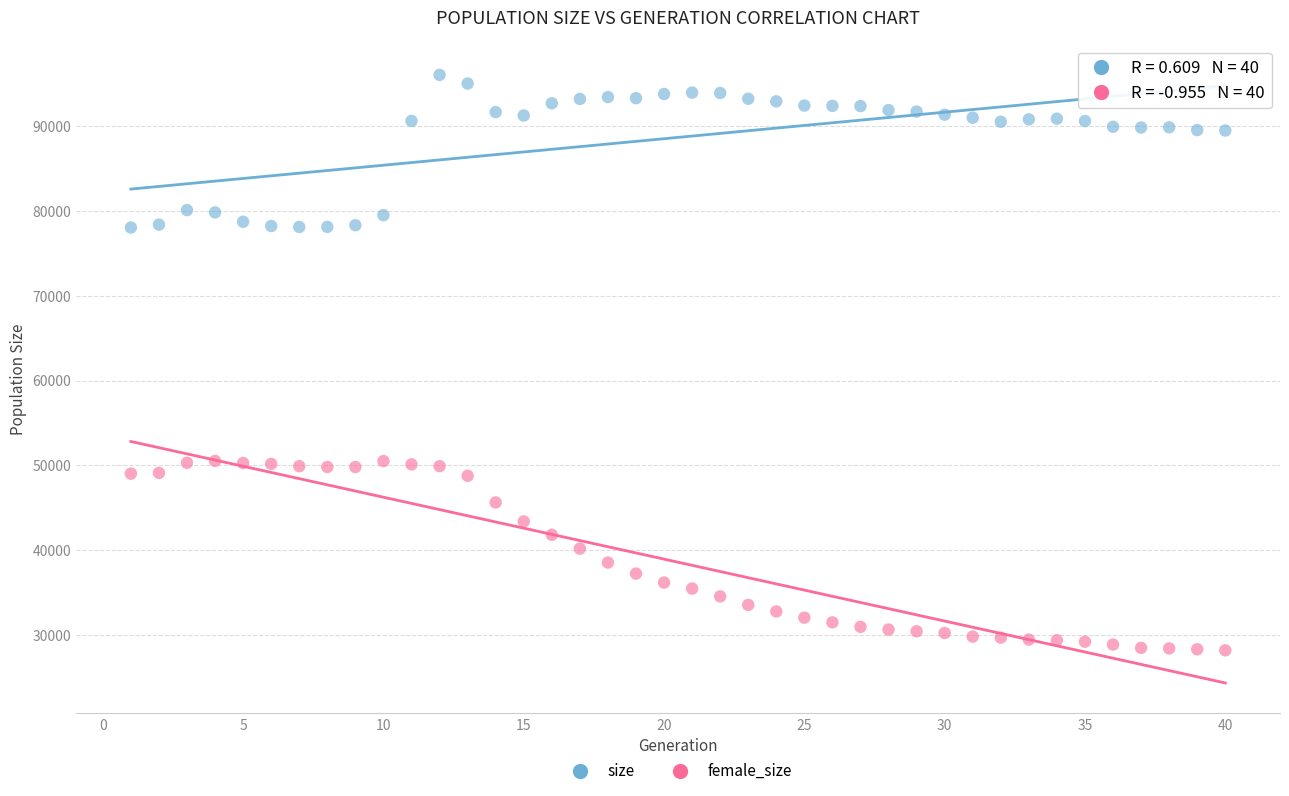

Which series has the largest Y range (max minus min)?

female_size